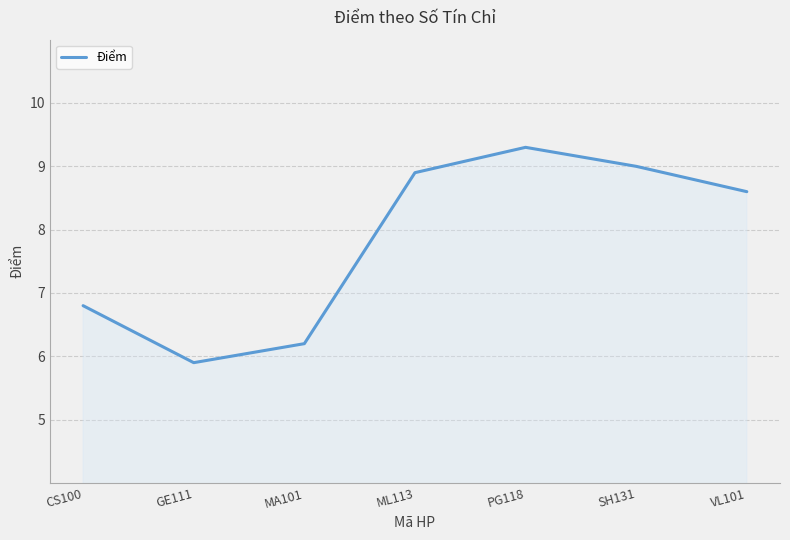

What position from the left is ML113?

4